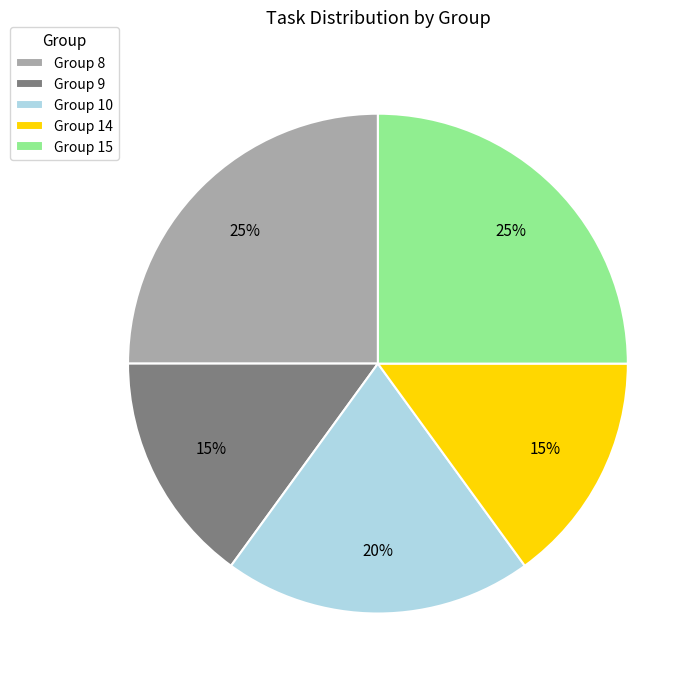

What percentage is the Group 9 slice, to the nearest percent?

15%